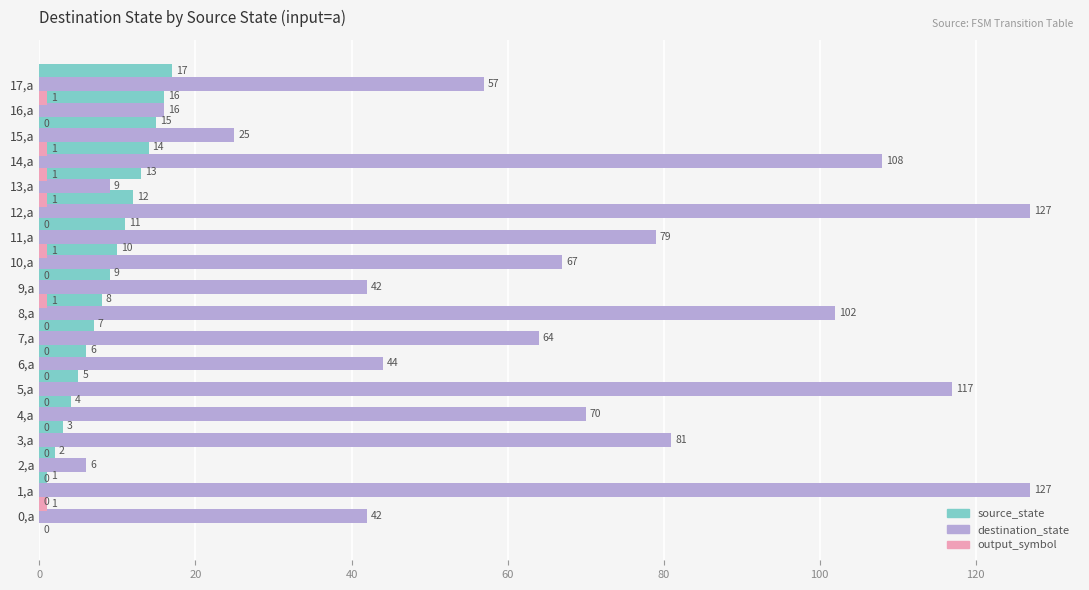

What is the difference between the maximum and minimum values in the destination_state series?

121